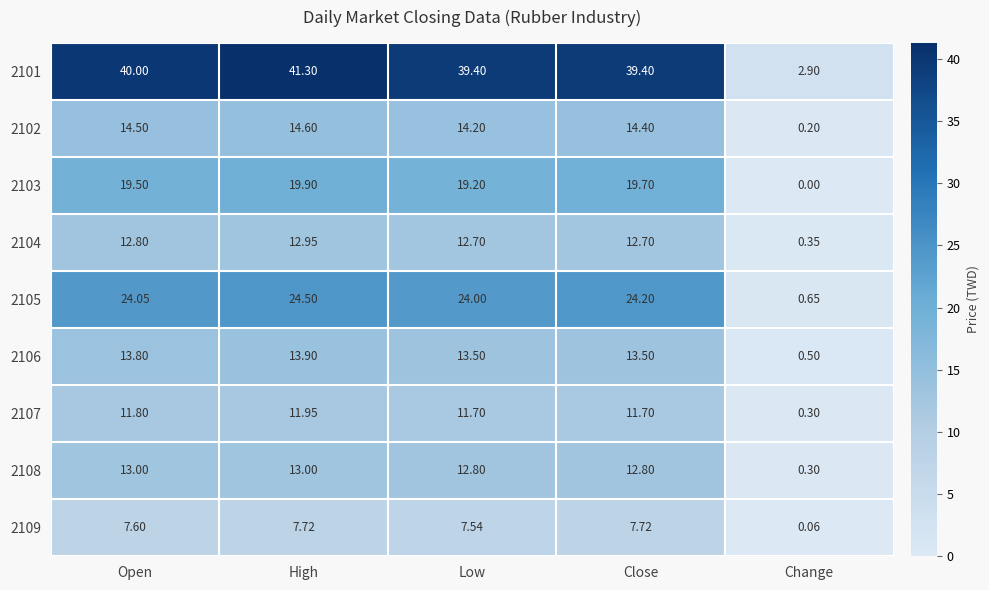

Is the value of 2103 at Change greater than the value of 2109 at Low?

No